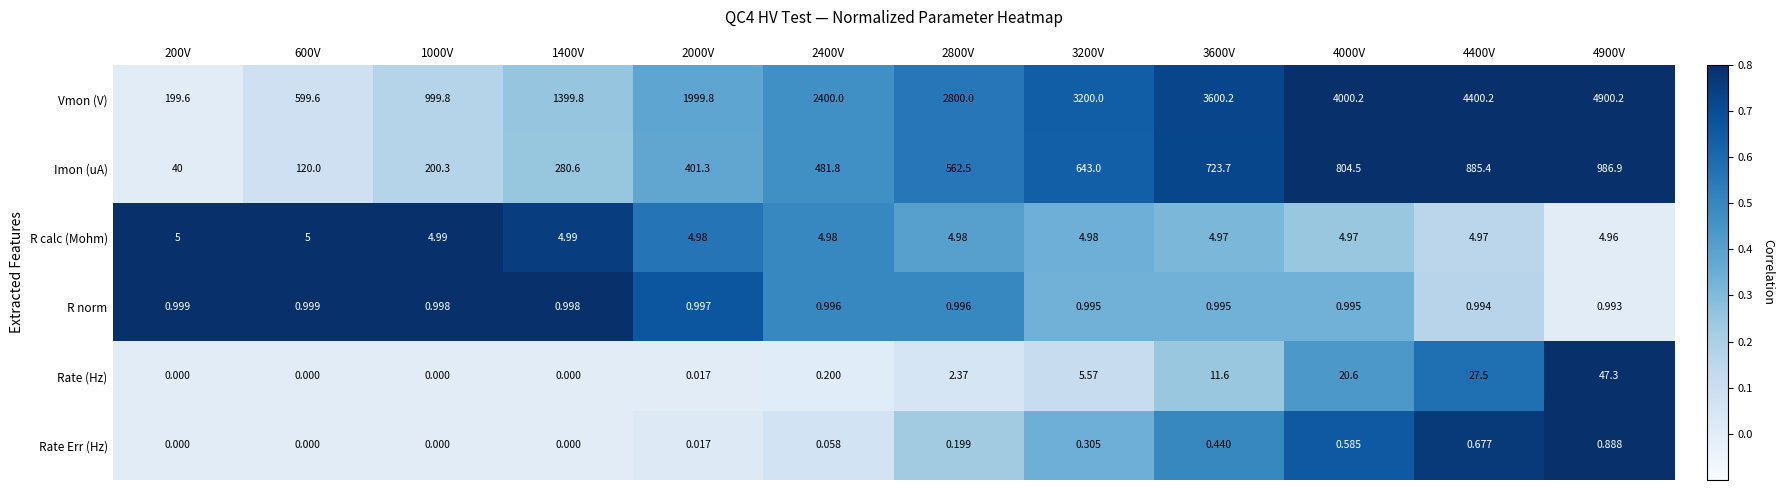

Is the value of Rate (Hz) at 1400V greater than the value of R calc (Mohm) at 3600V?

No